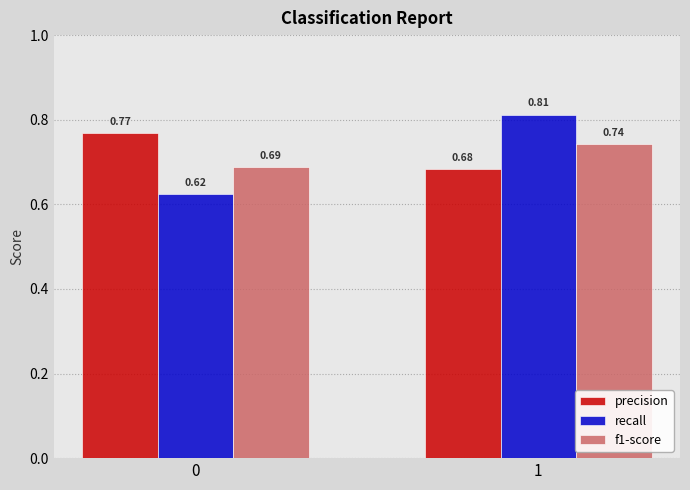

Does the chart contain any negative values?

No